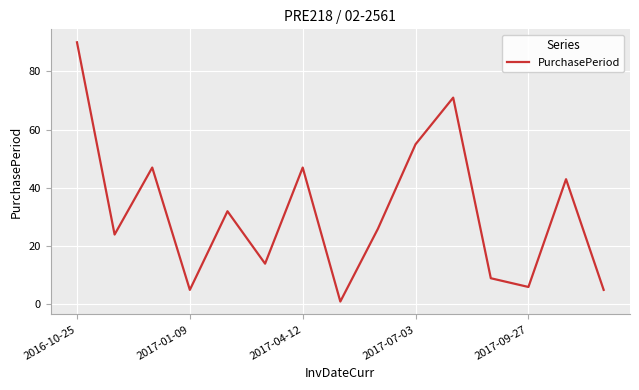

What is the greatest value displayed?

90